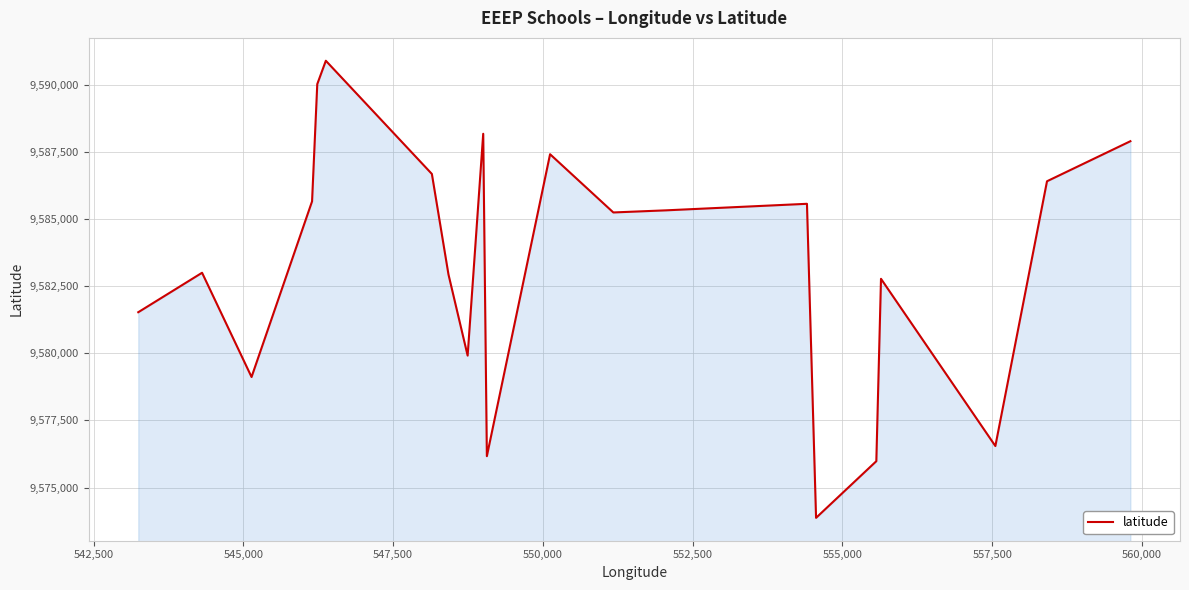

What is the greatest value displayed?

9590885